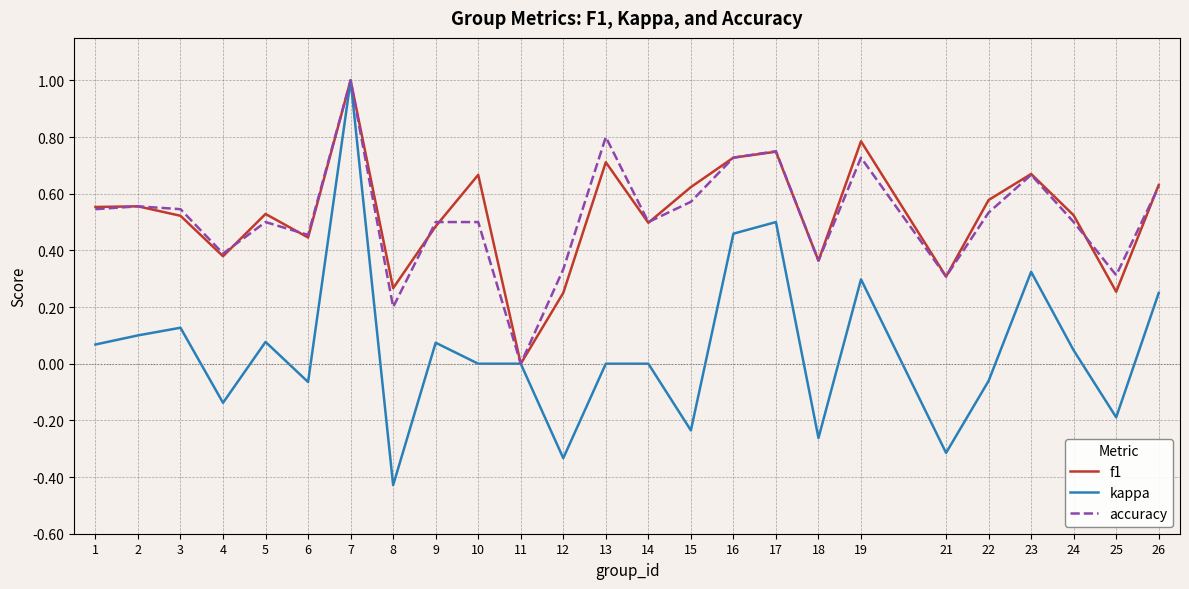

Is the value of f1 at 16 greater than the value of accuracy at 24?

Yes